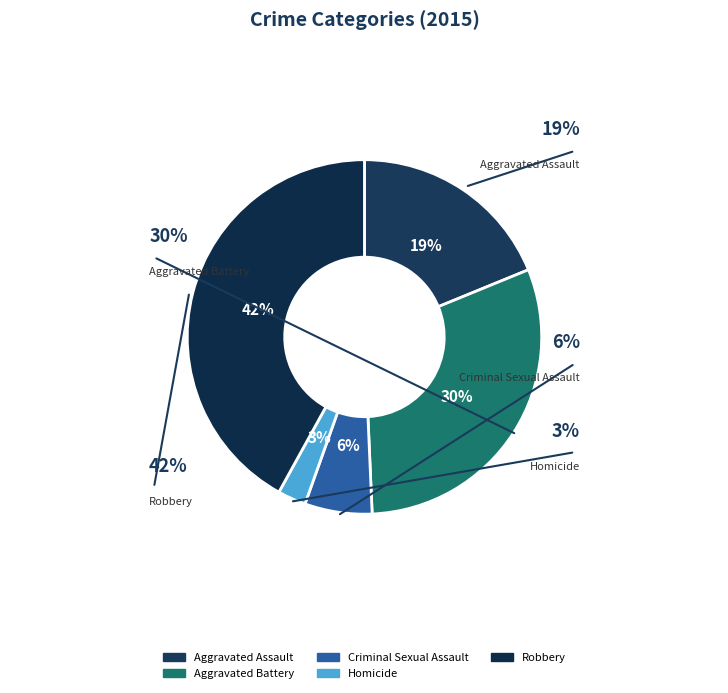

To the nearest percent, what percentage of the pie is Robbery?

42%